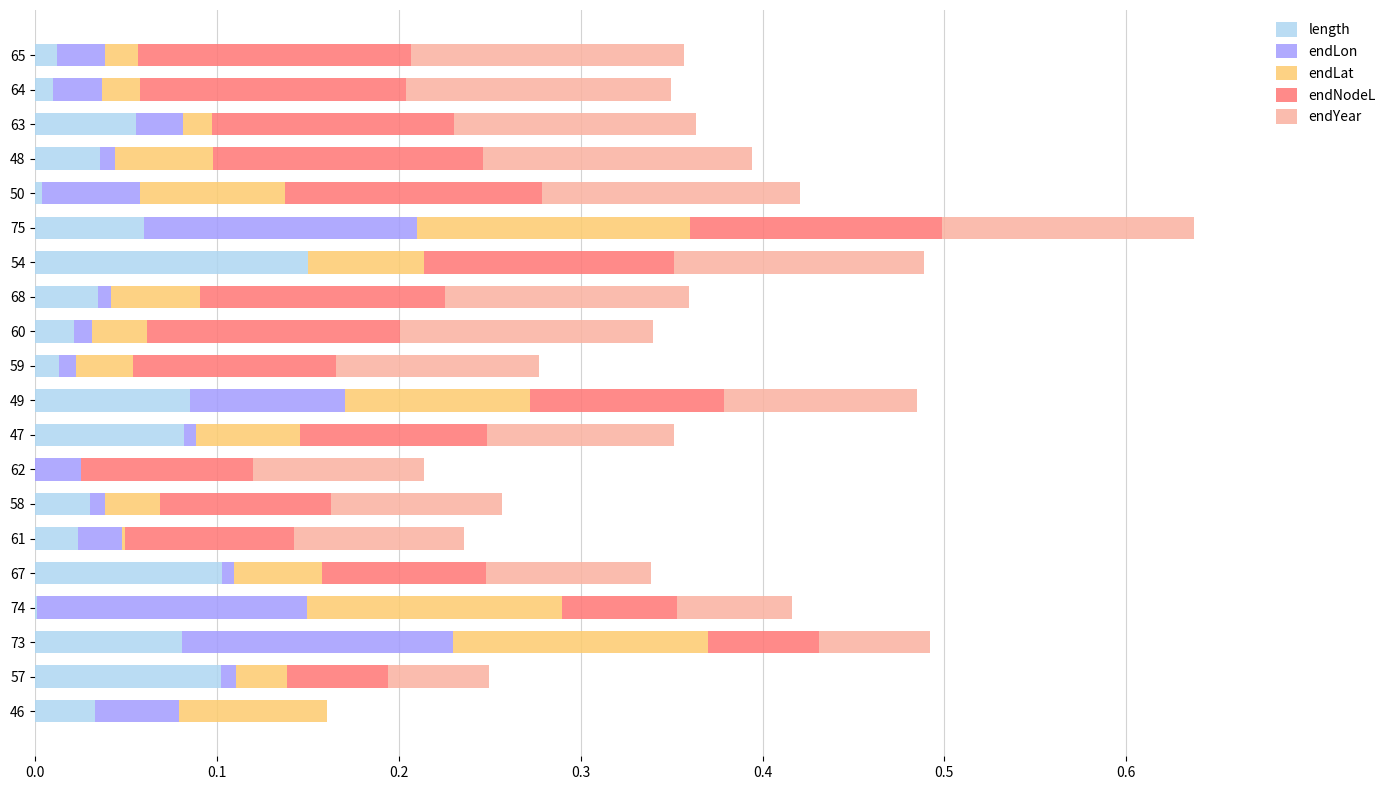

Count the number of categories in the chart.

20